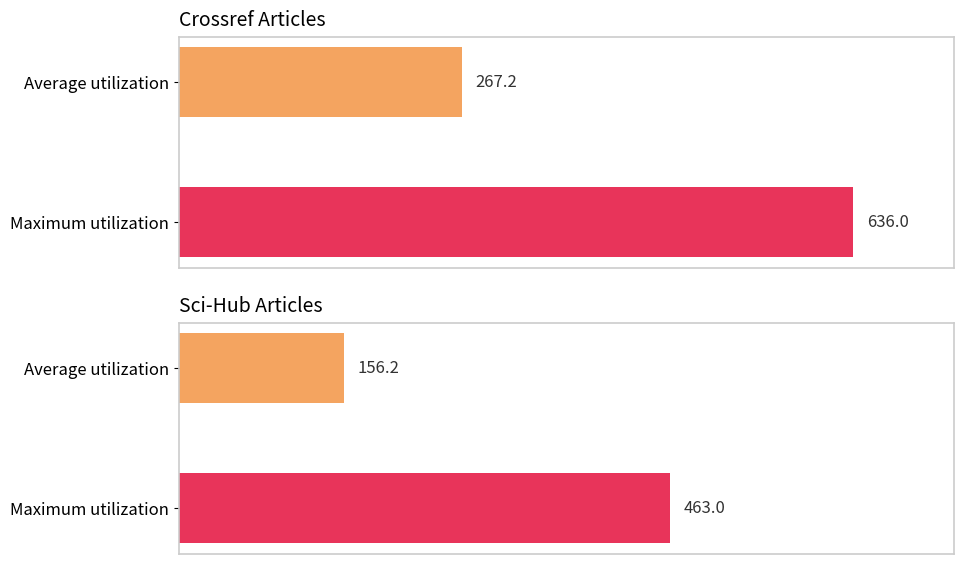

What is the difference between the highest and lowest values at Average utilization?

110.9